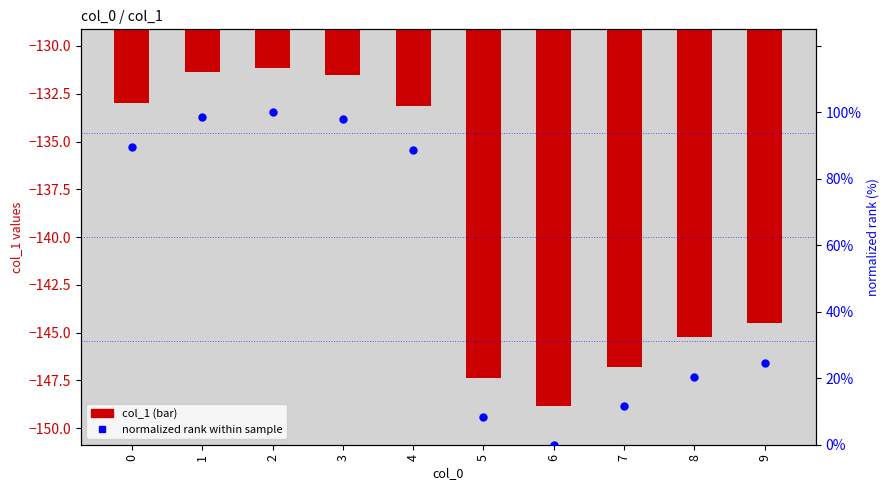

Which series has the widest spread of Y values?

normalized rank within sample